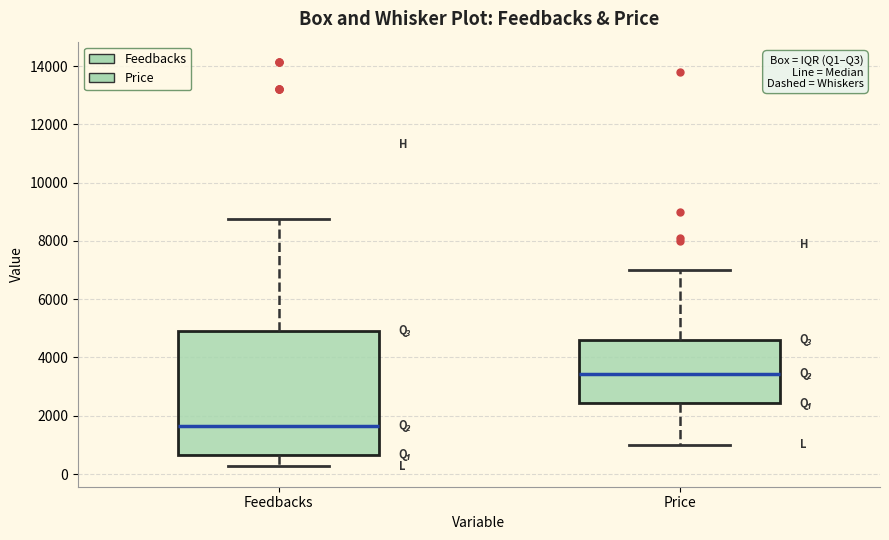

Where is the lower edge of the box for Price on the y-axis? The values are not printed on the chart, so give them approximately, as read against the axis.

2400